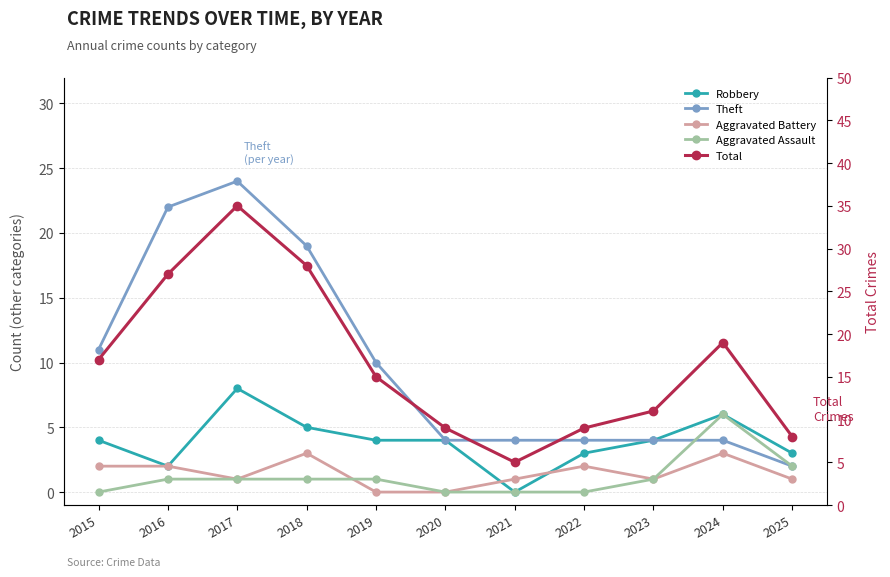

Count the number of categories in the chart.

11